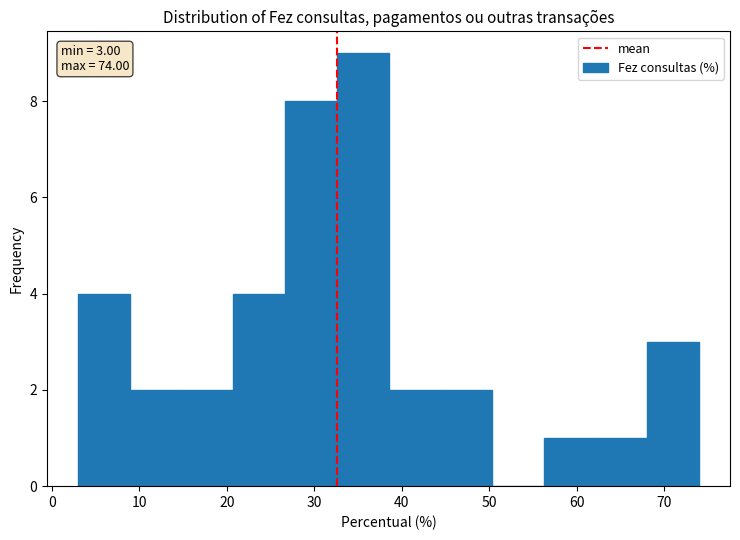

Over which range of the x-axis is the bar tallest?

33 to 39